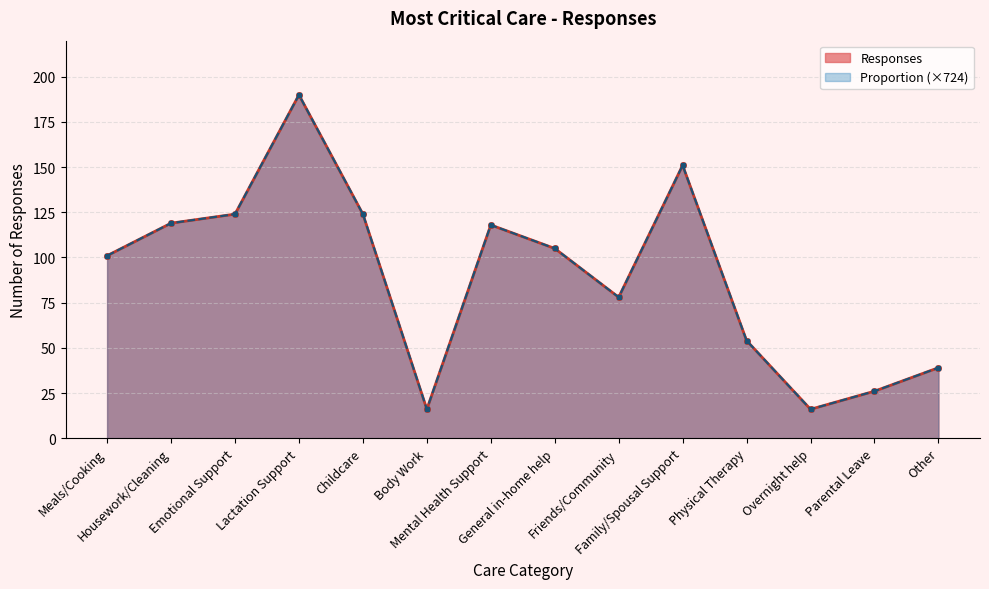

Which series ends up on top after the final intersection of Responses and Proportion?

Responses